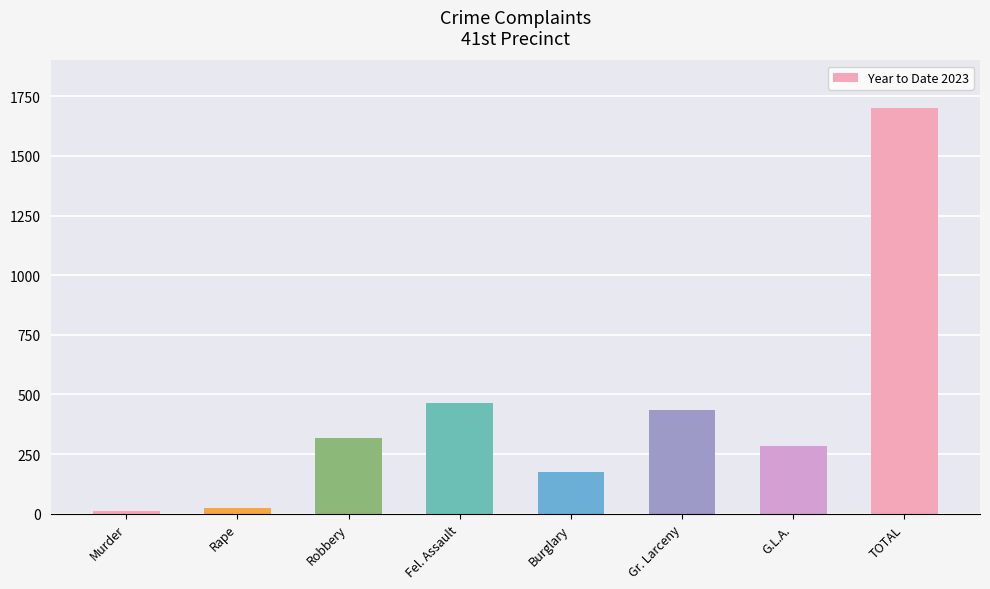

Which category has the highest value across all series?

TOTAL